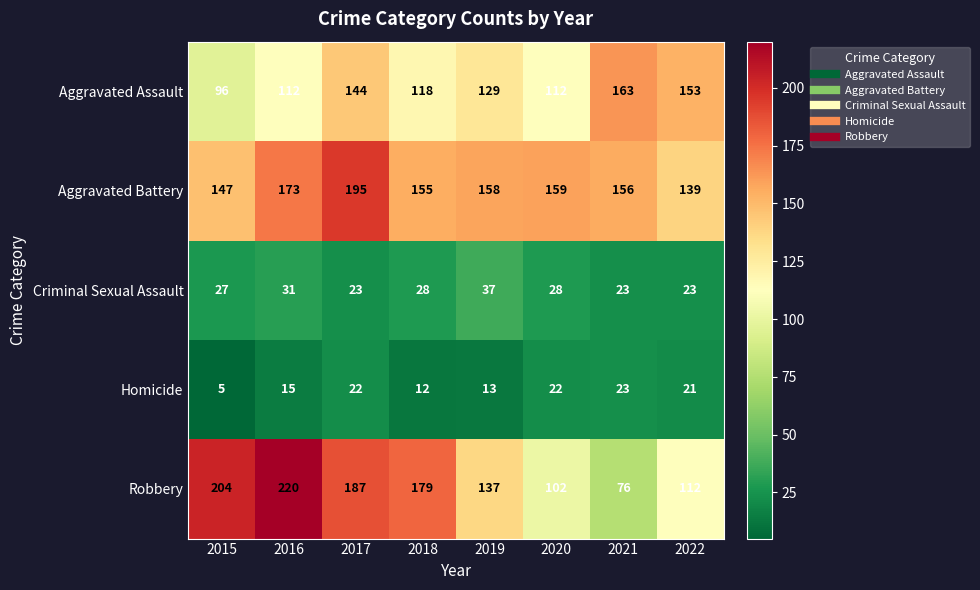

What is the difference between the Criminal Sexual Assault values at 2018 and 2017?

5